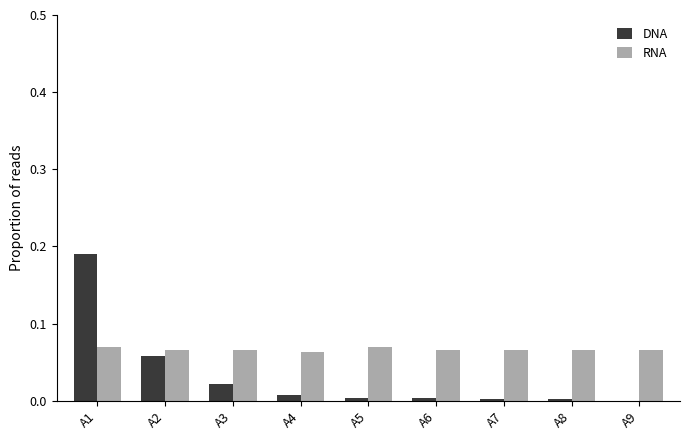

Which category has the highest value in the DNA series?

A1